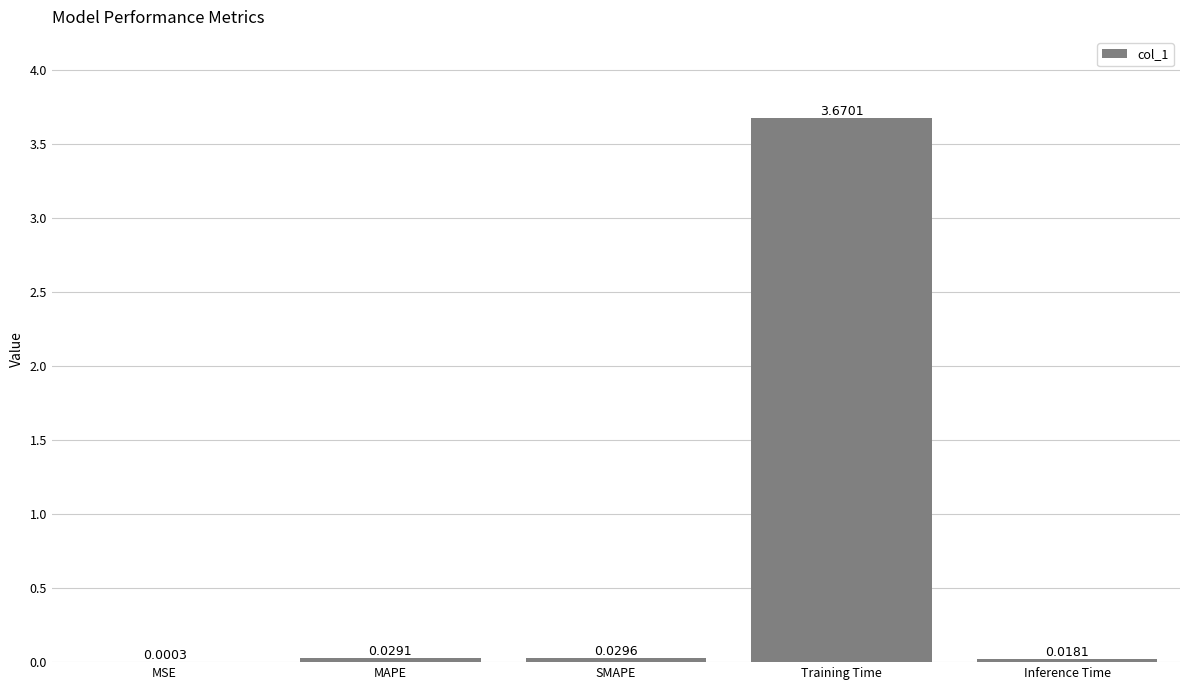

Between MAPE and MSE, which is larger?

MAPE